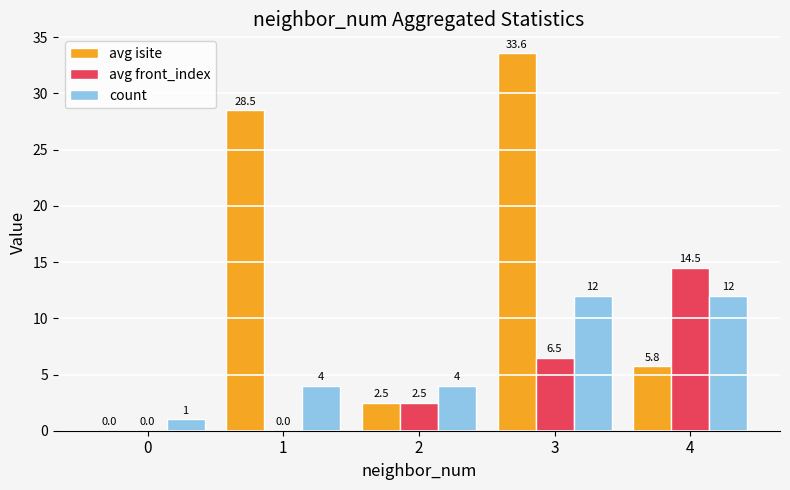

The avg front_index series shows -7.7 at 1. True or false?

False